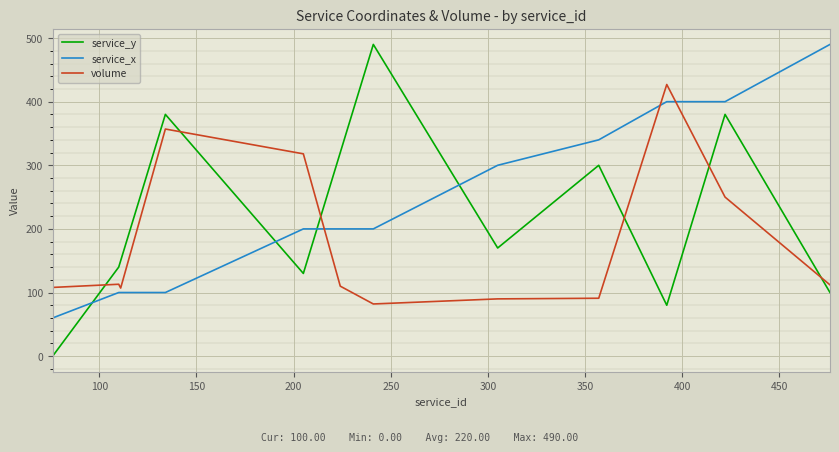

What is the difference between the maximum and second lowest values in the volume series?

337